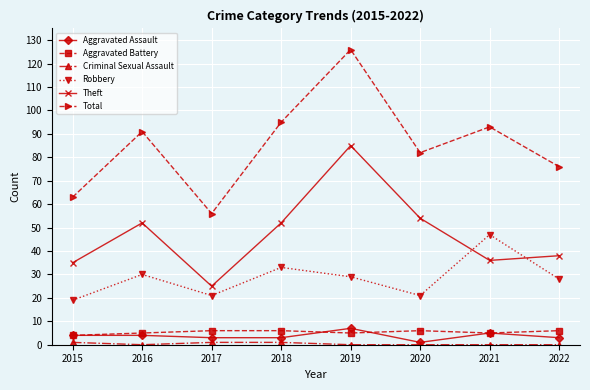

True or false: Theft and Aggravated Assault intersect in this chart.

False